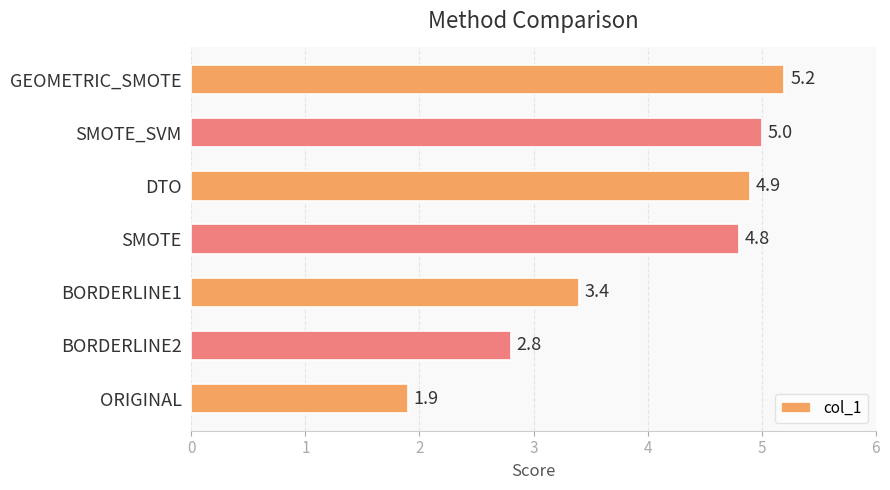

What is the difference between the maximum and minimum values?

3.3